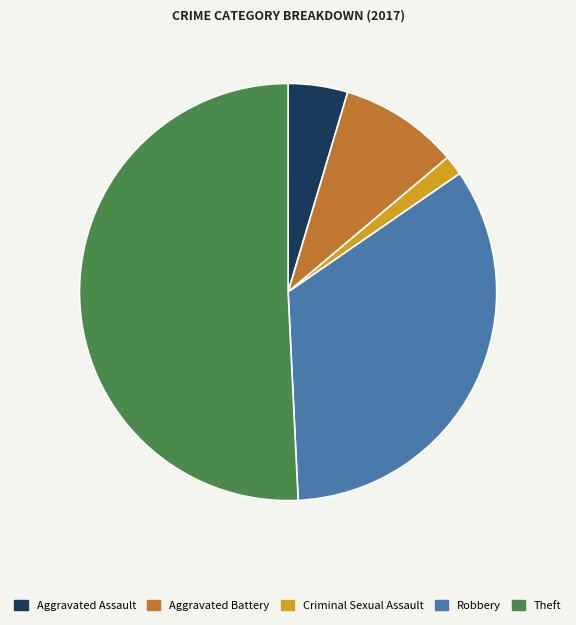

Between Aggravated Battery and Aggravated Assault, which is larger?

Aggravated Battery